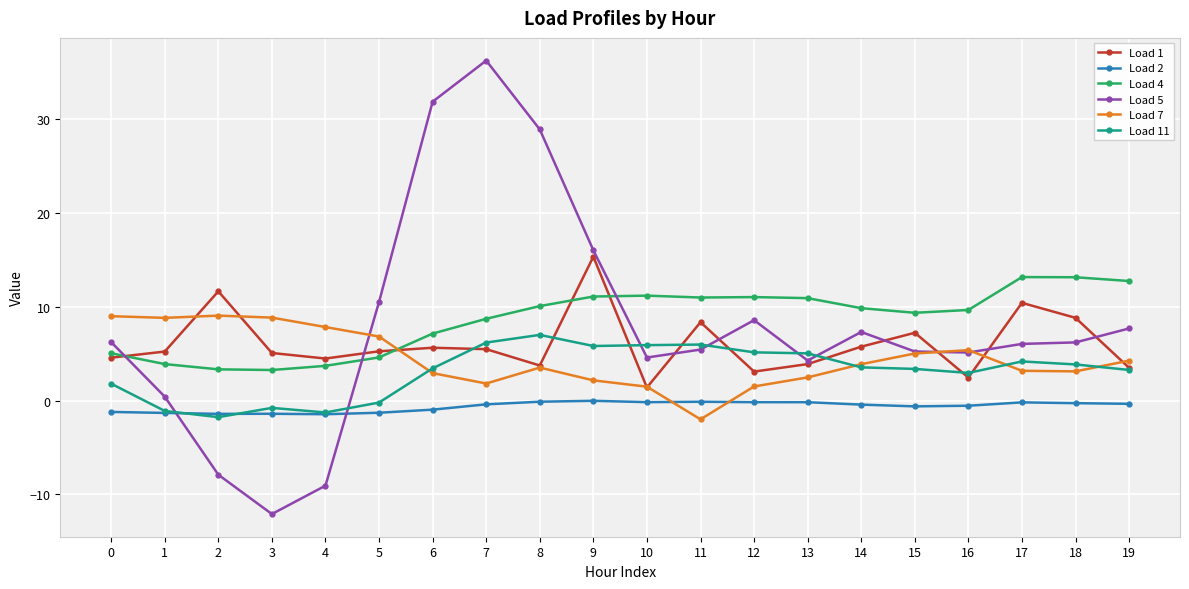

Is it true that Load 1 equals 9.3 at 1?

False